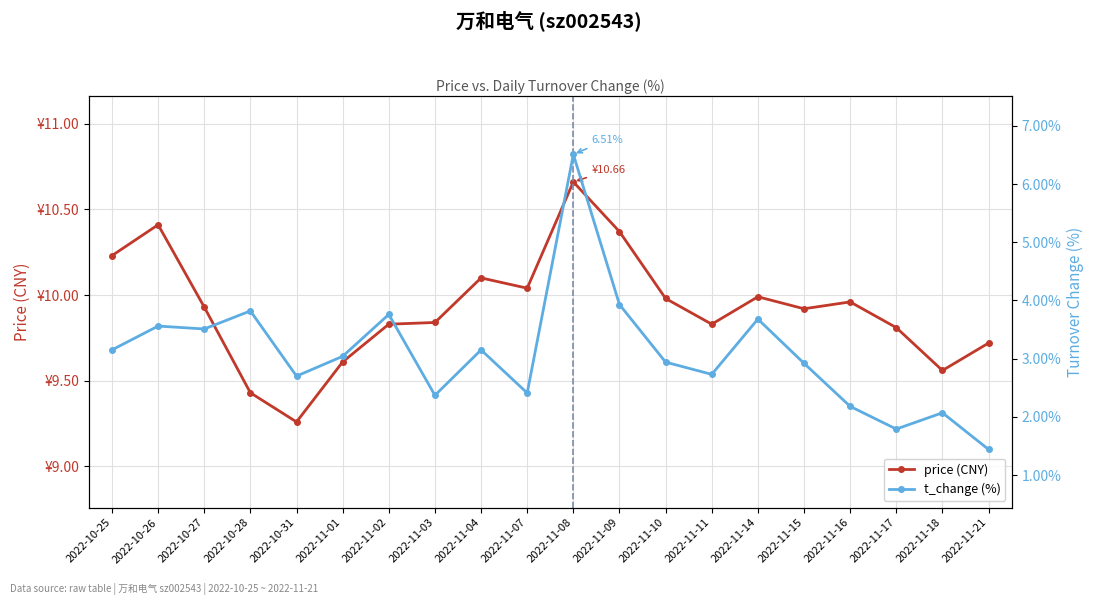

True or false: price (CNY) and t_change (%) intersect in this chart.

False